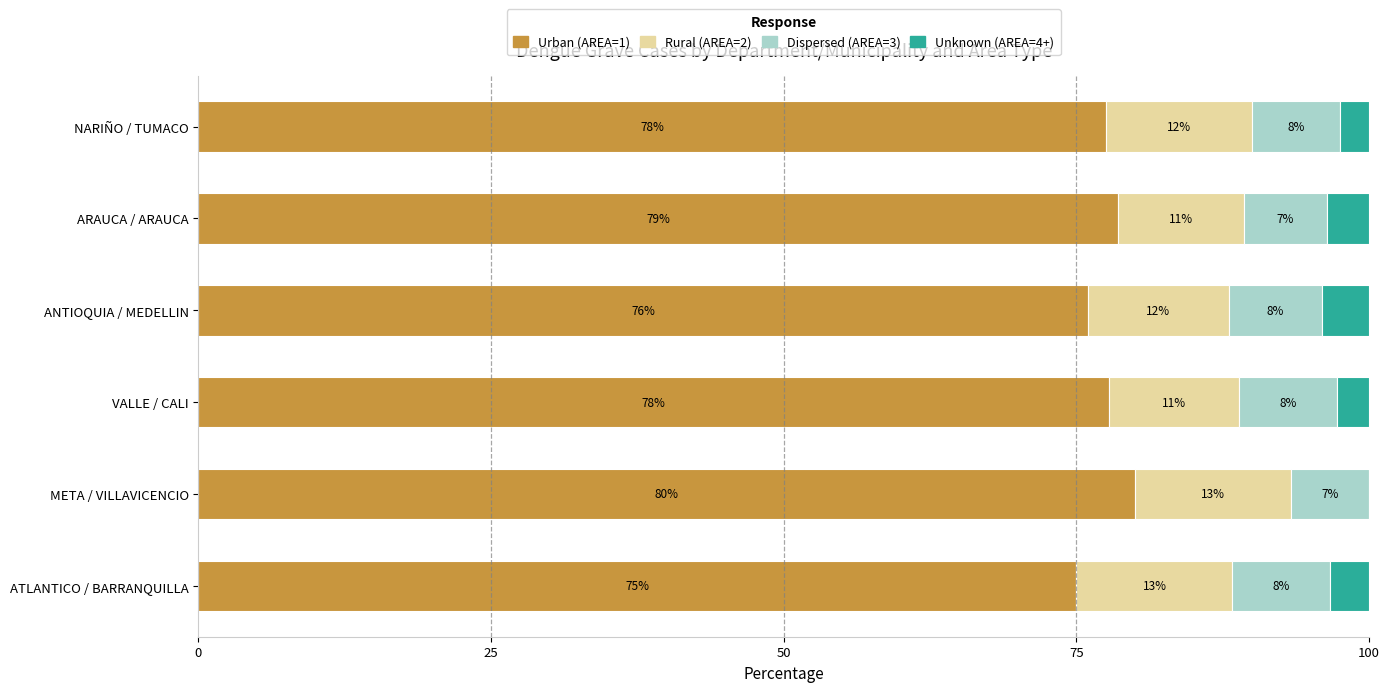

Read the Urban (AREA=1) value at VALLE / CALI.

77.8